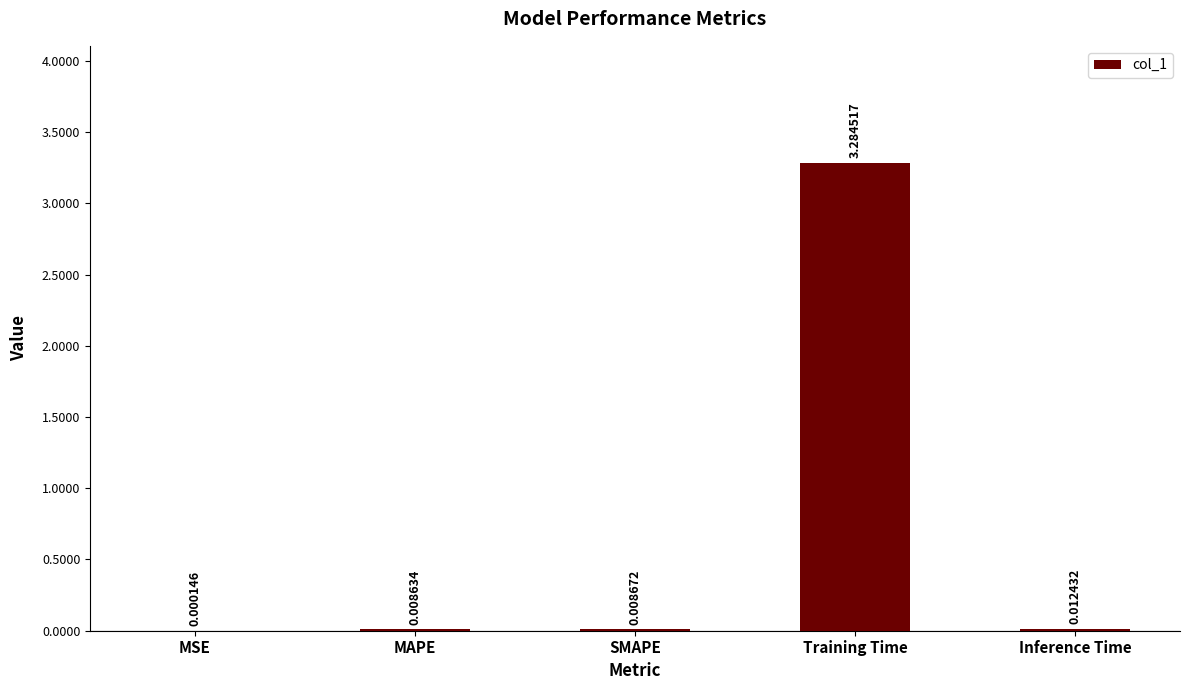

Between Inference Time and MAPE, which is larger?

Inference Time